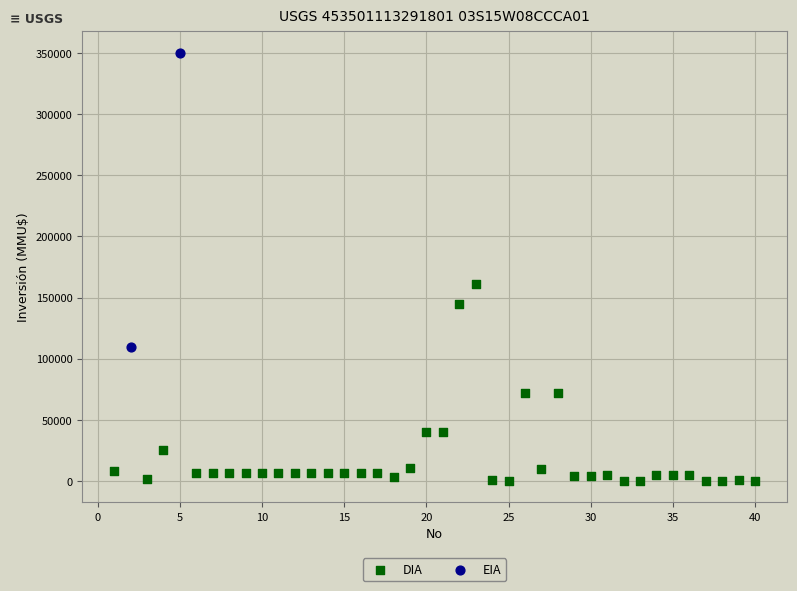

What are all the series names shown in the legend?

DIA, EIA